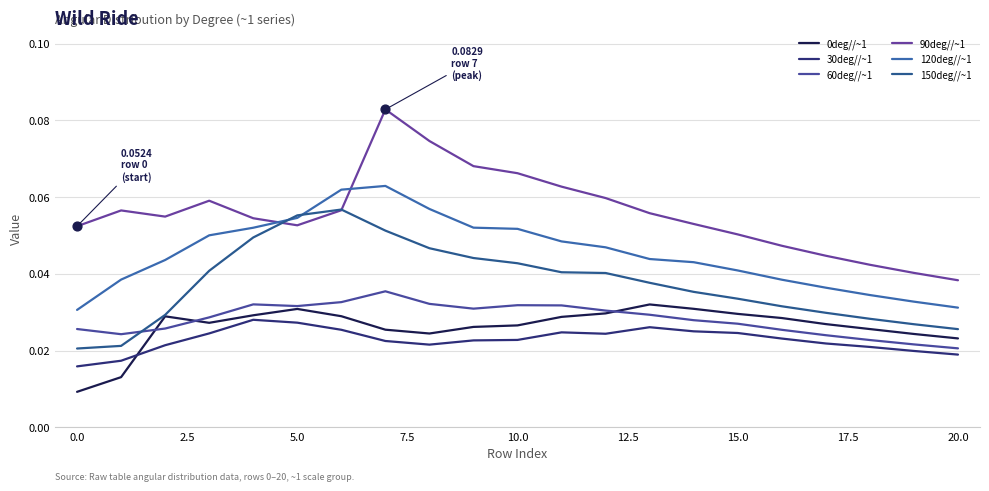

How many lines are shown in the chart?

6